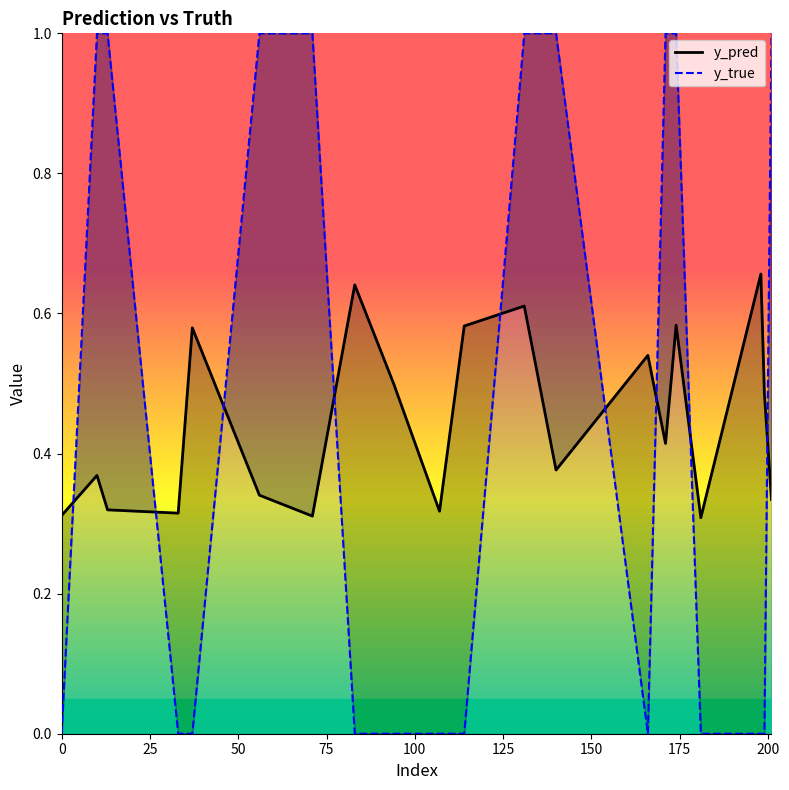

Which series has the largest total across all categories?

y_true